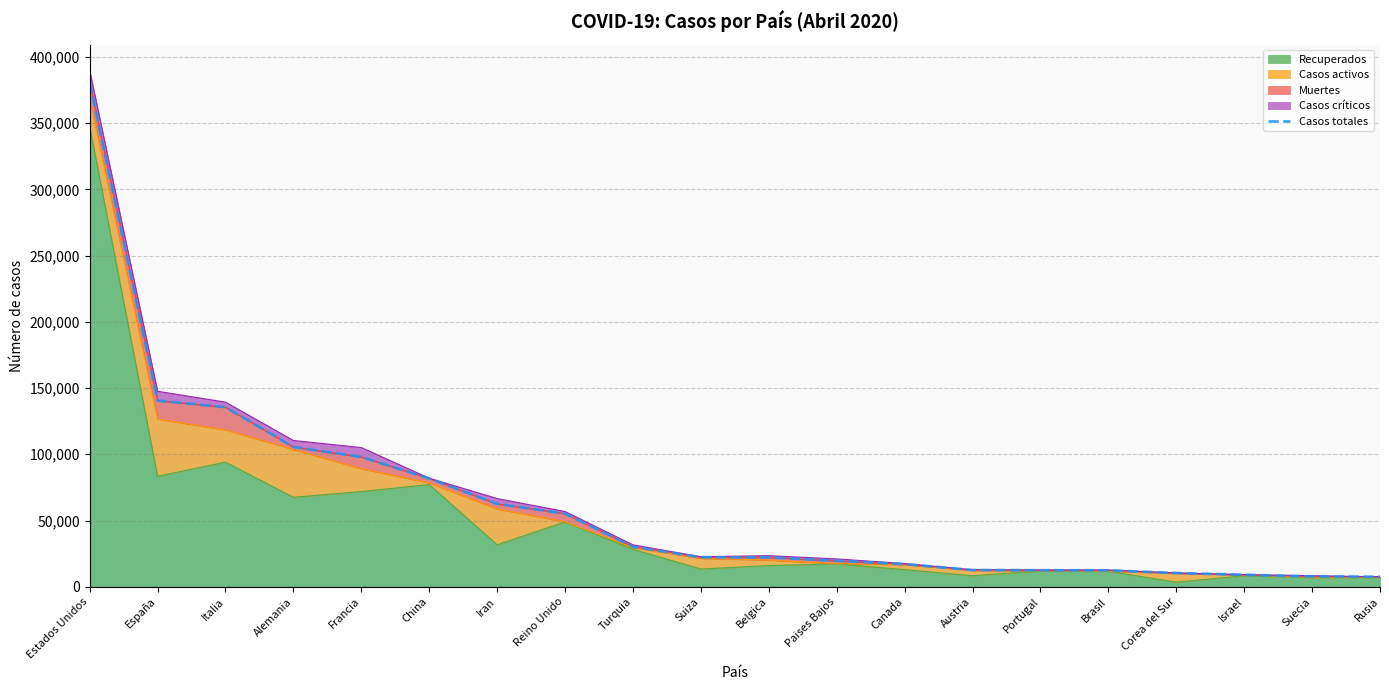

What is the difference between the maximum and minimum values?

373201